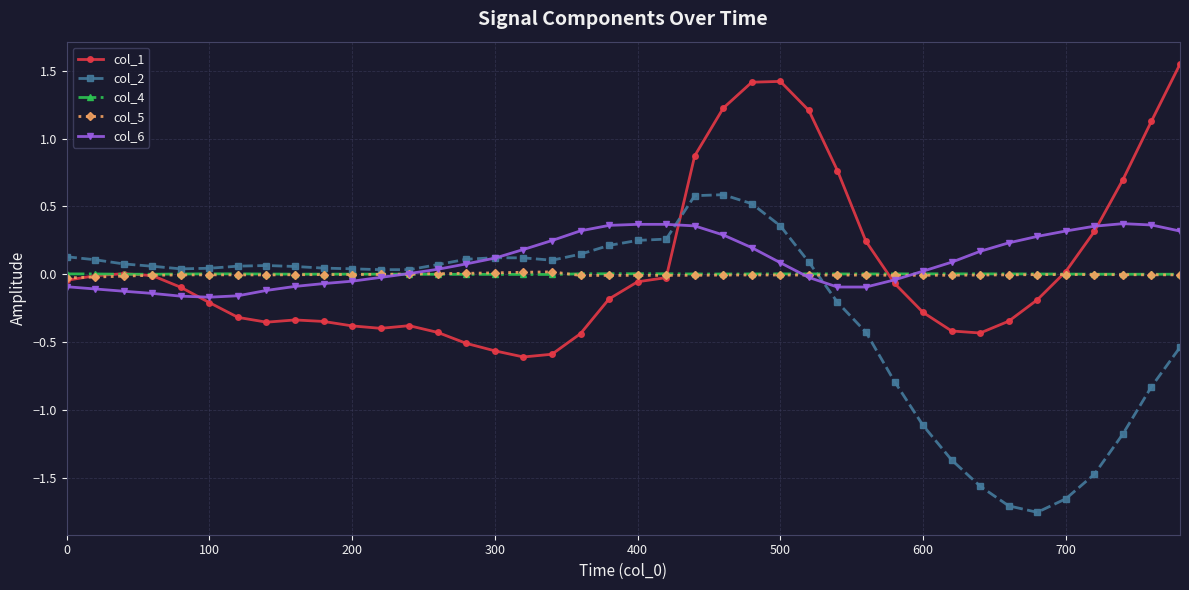

True or false: col_2 has more than 1 interior local peaks.

True